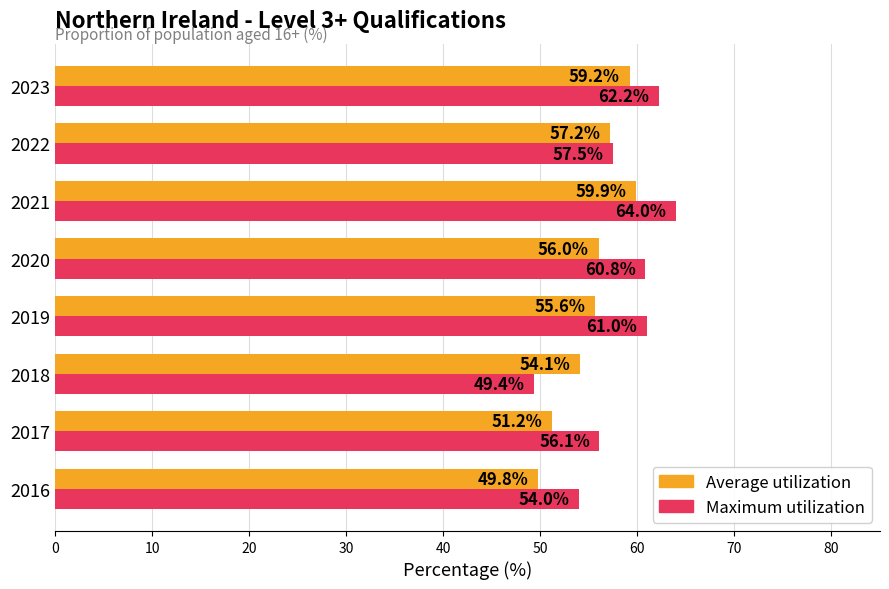

What are all the series names shown in the legend?

Average utilization, Maximum utilization